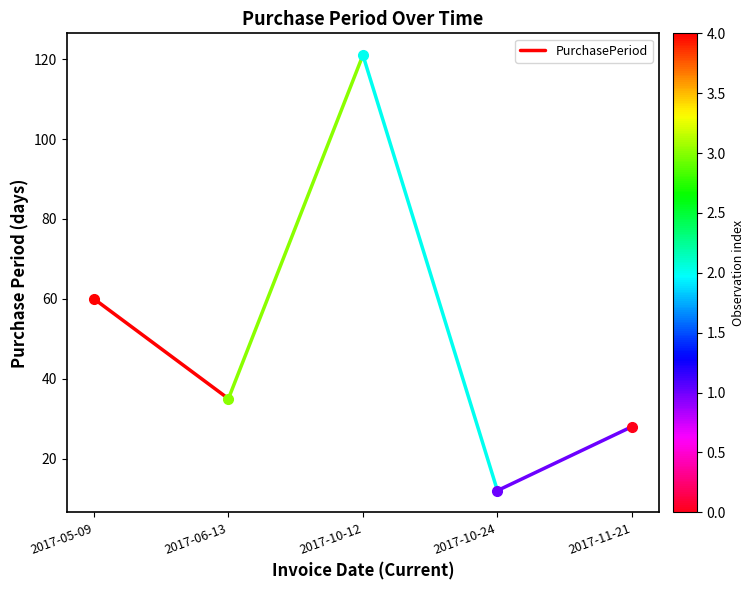

Approximately how many times larger is the value at 2017-06-13 compared to 2017-05-09?

0.6